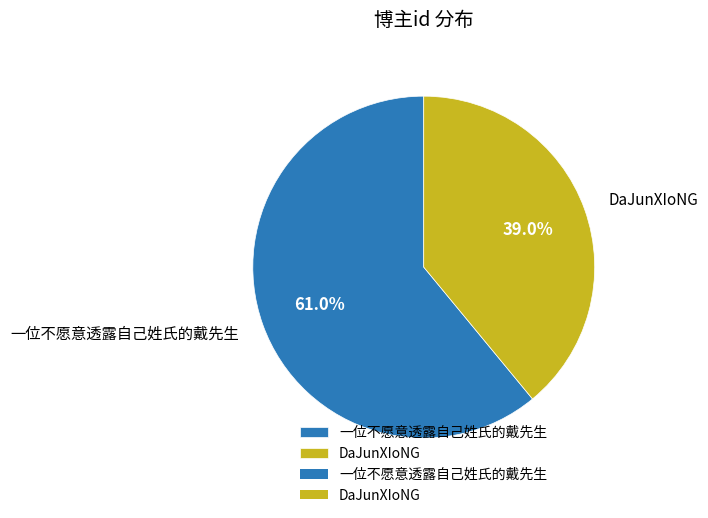

How many slices are in this pie chart?

2